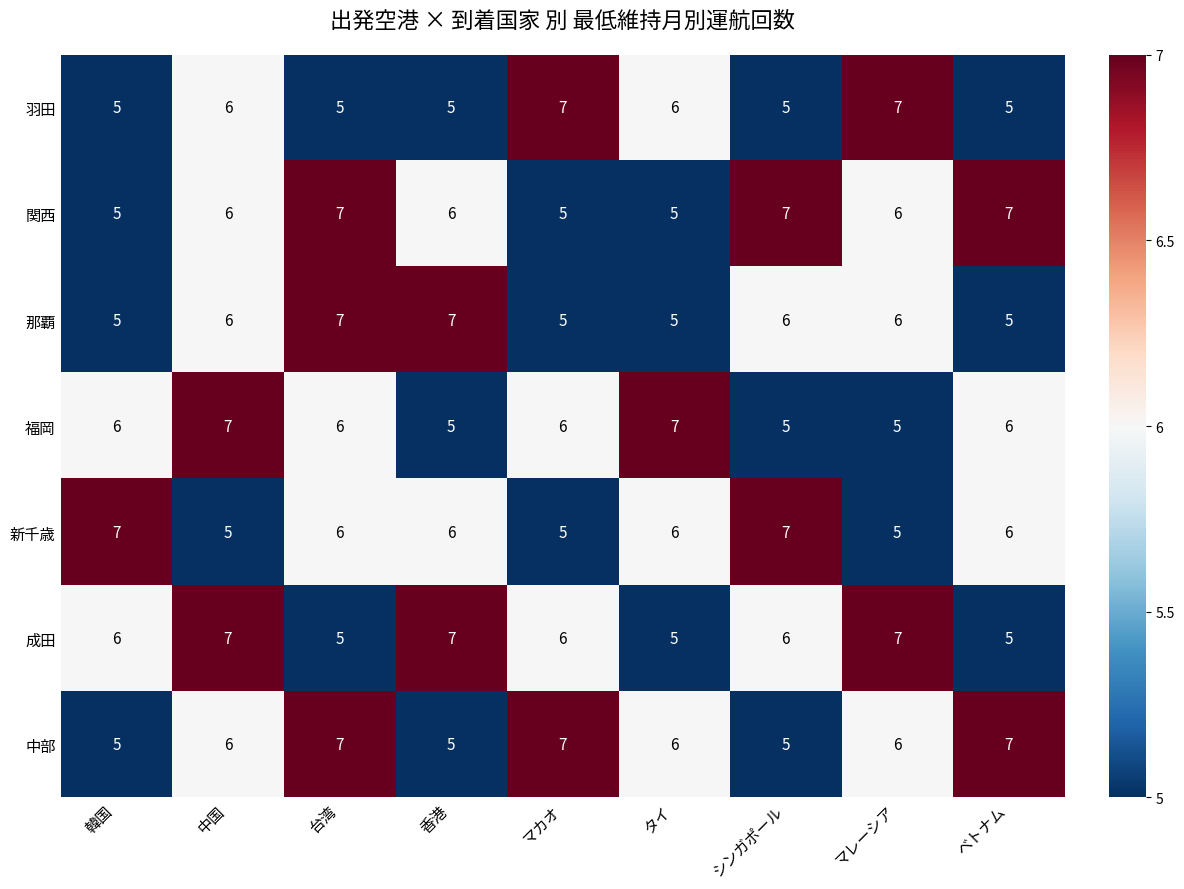

Between タイ and ベトナム, which series saw the biggest shift?

関西